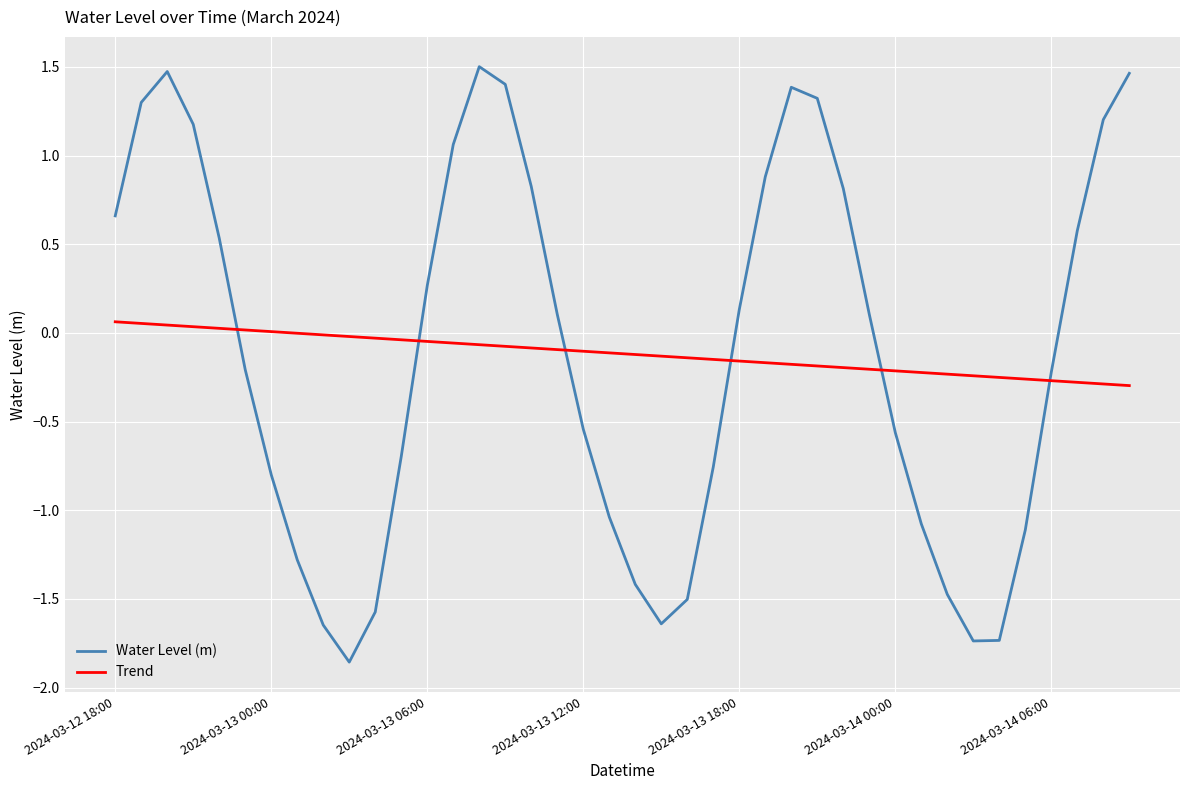

What is the greatest value displayed?

1.5